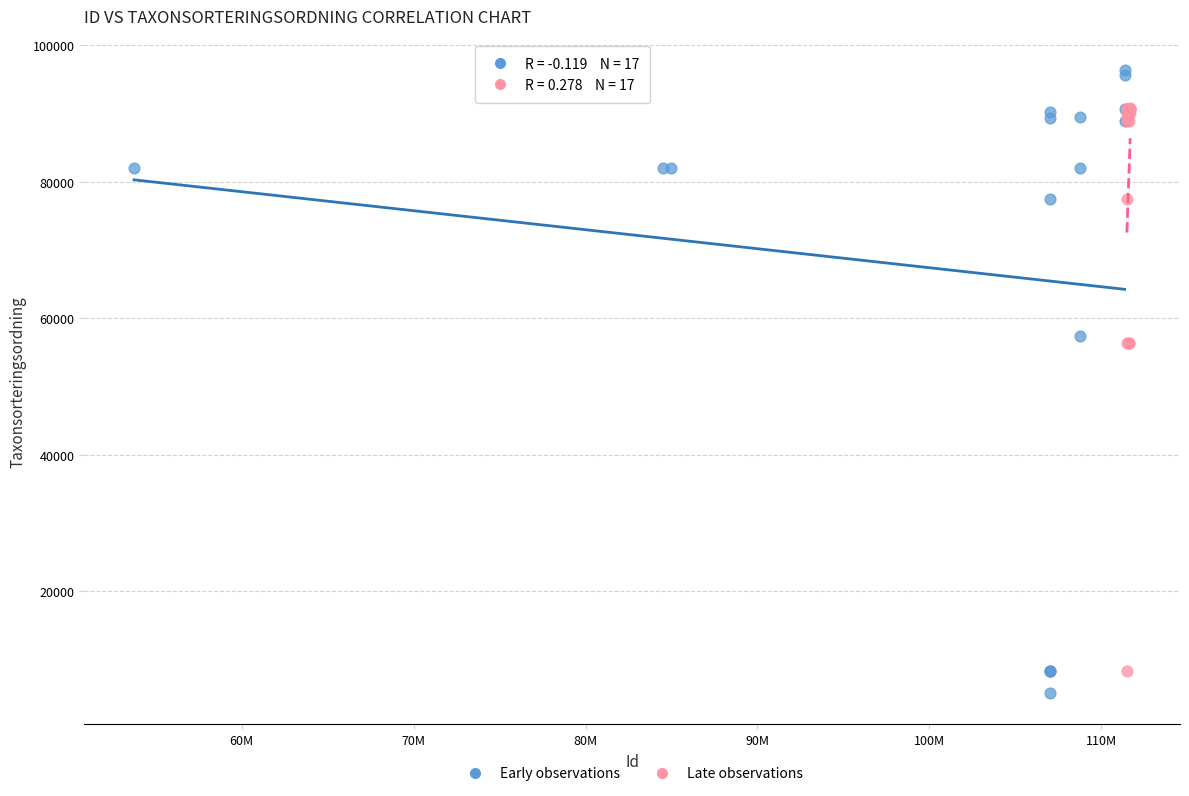

Which series has the largest Y range (max minus min)?

Early observations